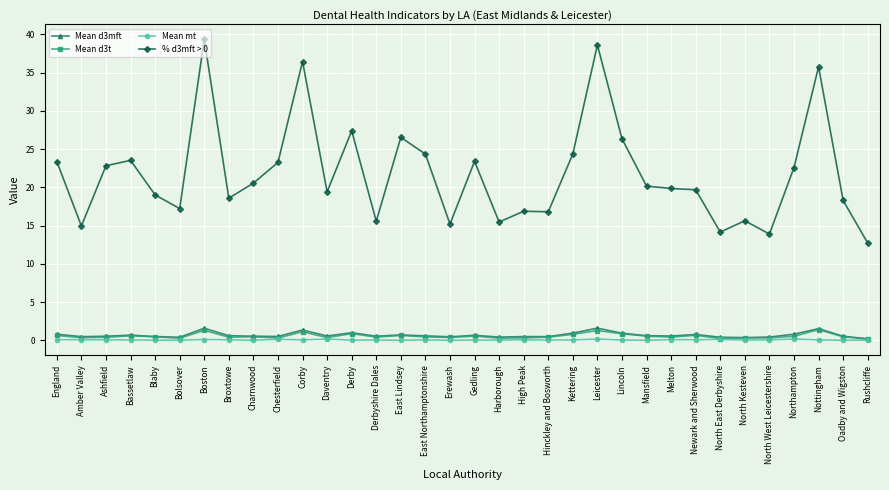

Is the value of % d3mft > 0 at Harborough greater than the value of Mean mt at East Northamptonshire?

Yes